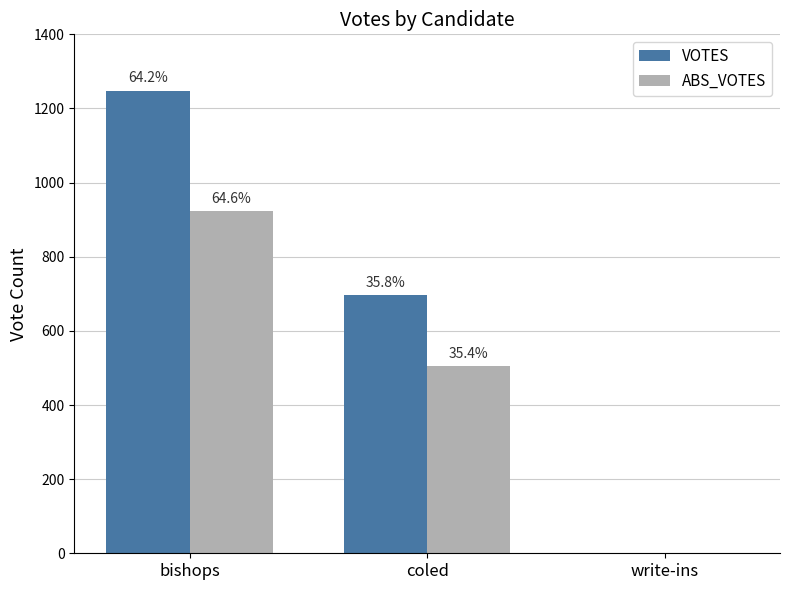

What is the difference between the highest and lowest values at coled?

191